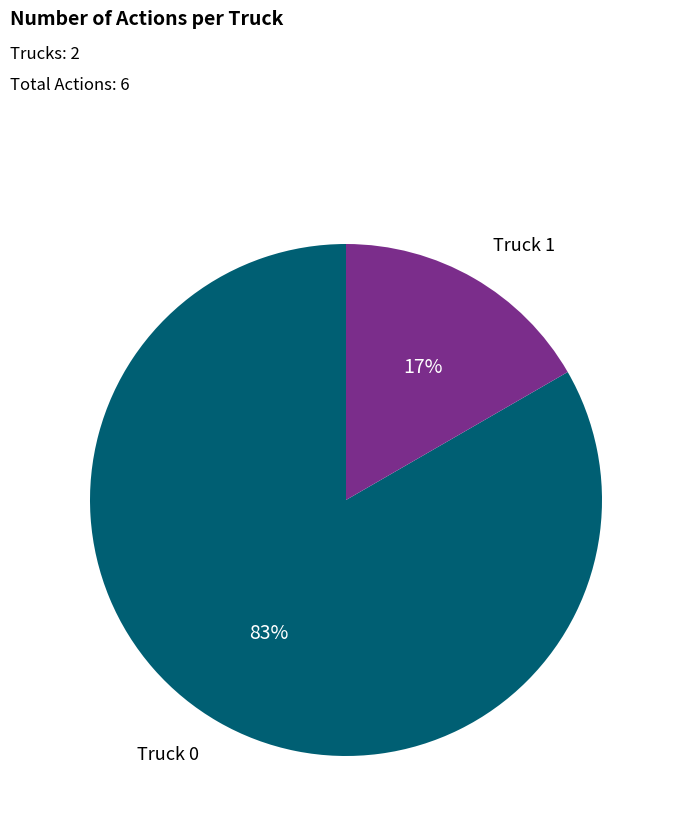

How many slices are in this pie chart?

2